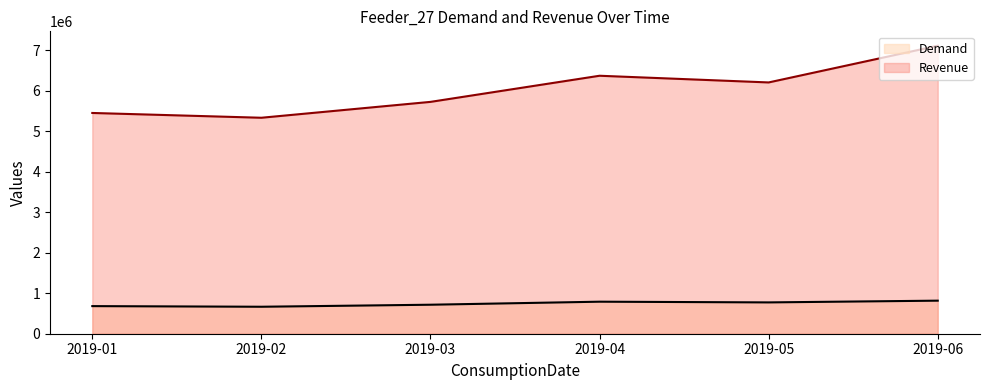

What are all the series names shown in the legend?

Demand, Revenue